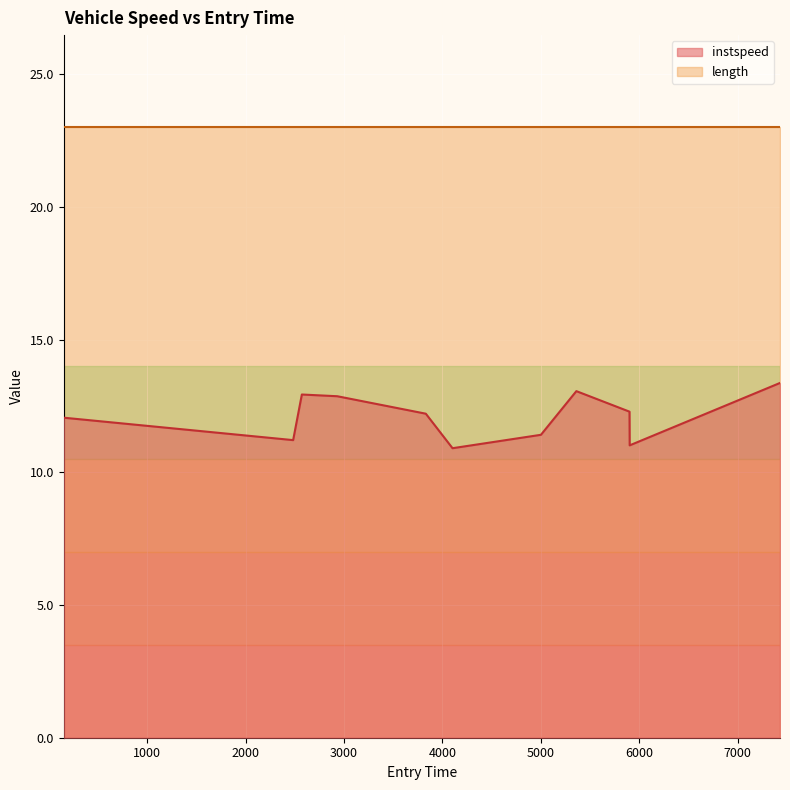

What is the difference between the maximum and minimum values?

2.5